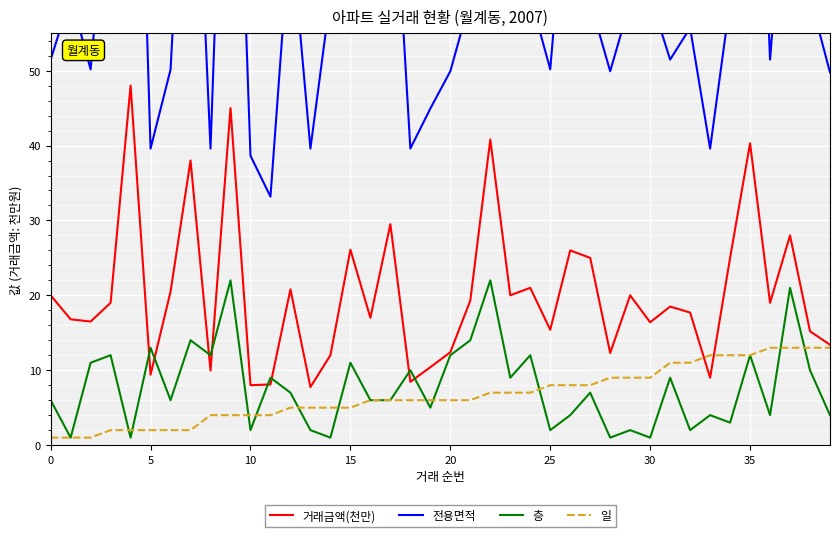

What is the difference between the 층 values at 19 and 31?

4.0